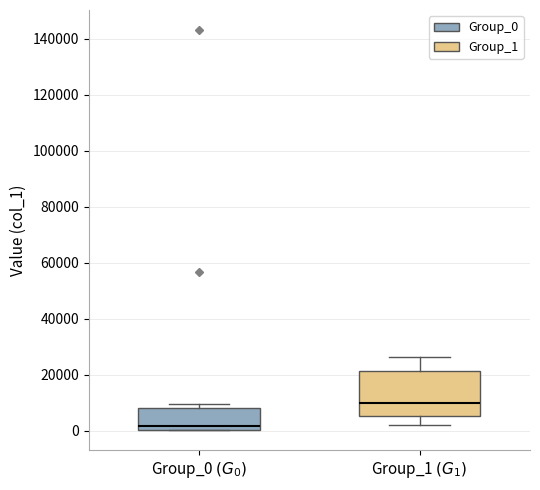

Which box has the lowest median line?

Group_0 $(G_0)$